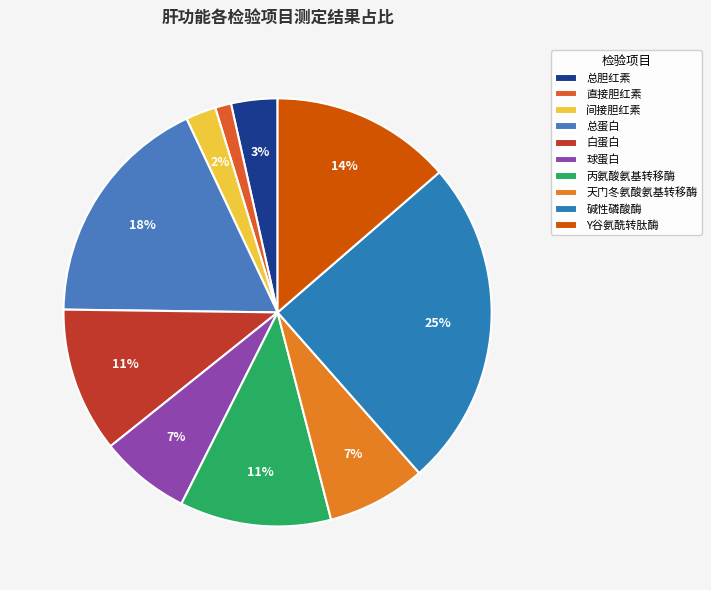

To the nearest percent, what portion does 丙氨酸氨基转移酶 represent?

11%